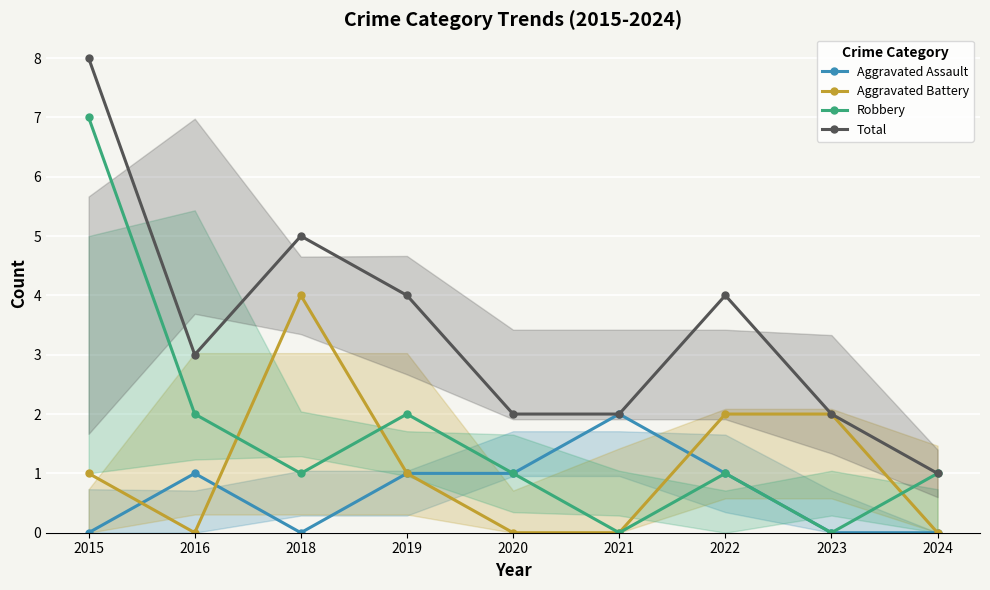

Reading left to right, transcribe all the data shown in this chart.

Aggravated Assault: 2015=0	2016=1	2018=0	2019=1	2020=1	2021=2	2022=1	2023=0	2024=0
Aggravated Battery: 2015=1	2016=0	2018=4	2019=1	2020=0	2021=0	2022=2	2023=2	2024=0
Robbery: 2015=7	2016=2	2018=1	2019=2	2020=1	2021=0	2022=1	2023=0	2024=1
Total: 2015=8	2016=3	2018=5	2019=4	2020=2	2021=2	2022=4	2023=2	2024=1